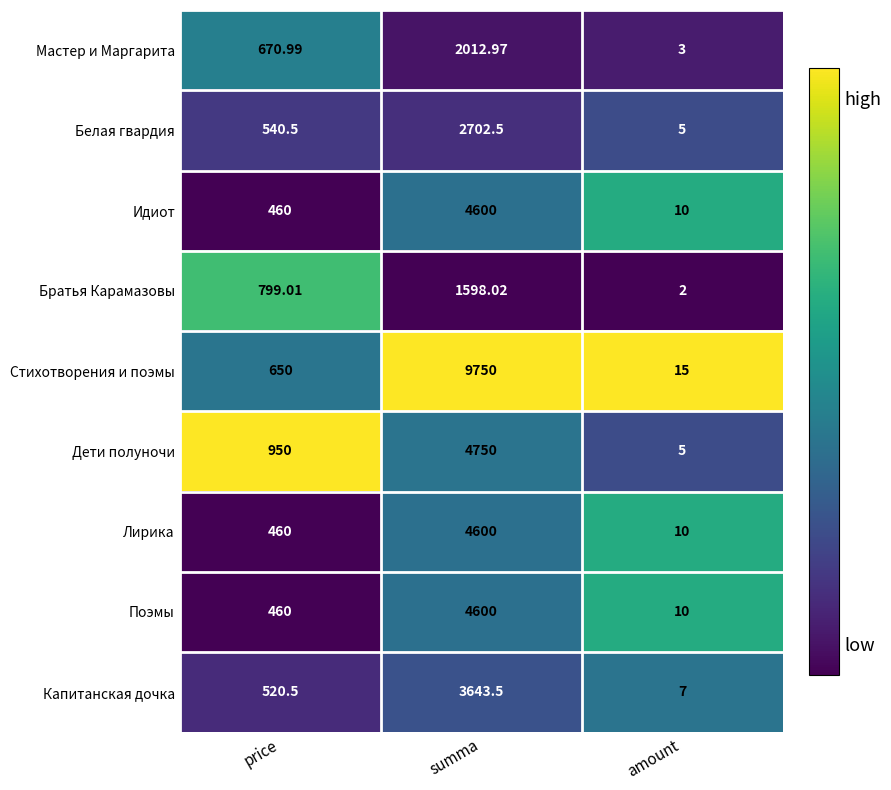

What is the greatest value displayed?

9750.0